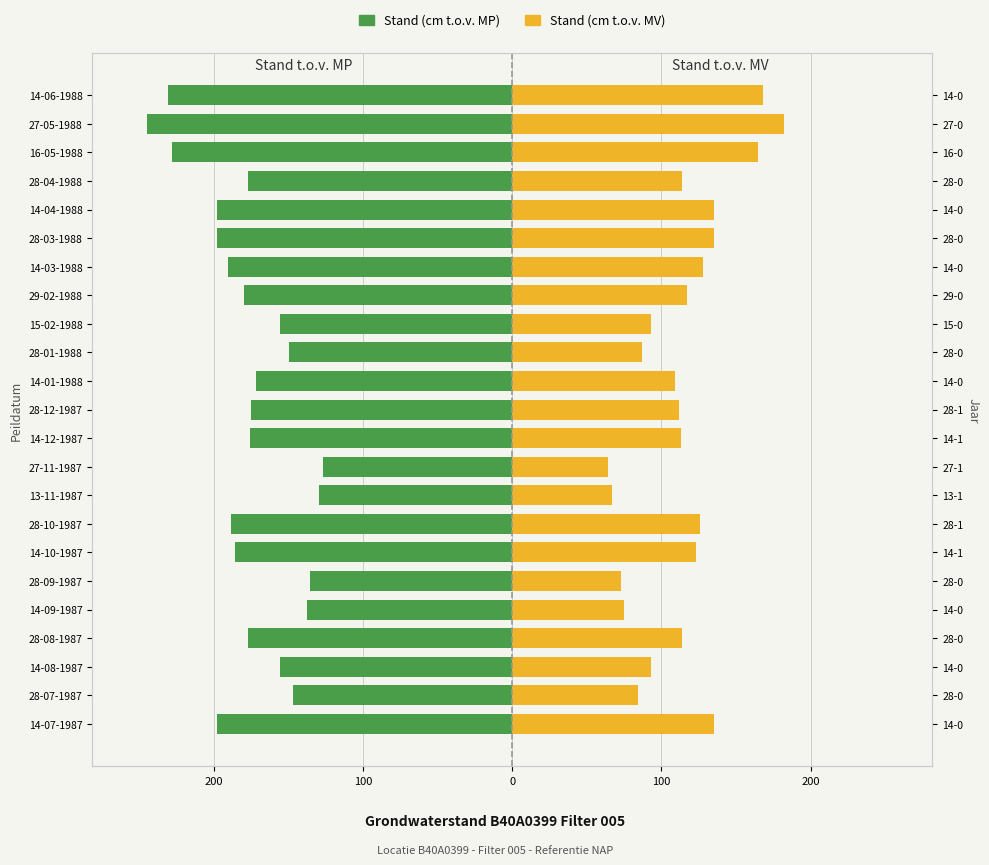

How many groups of bars are there?

23